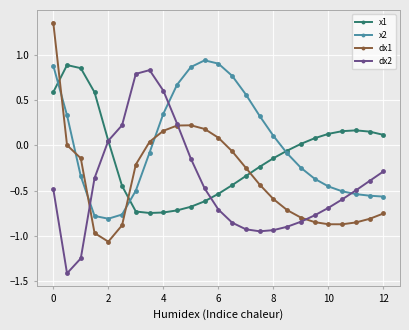

How many data points does each series have?

25